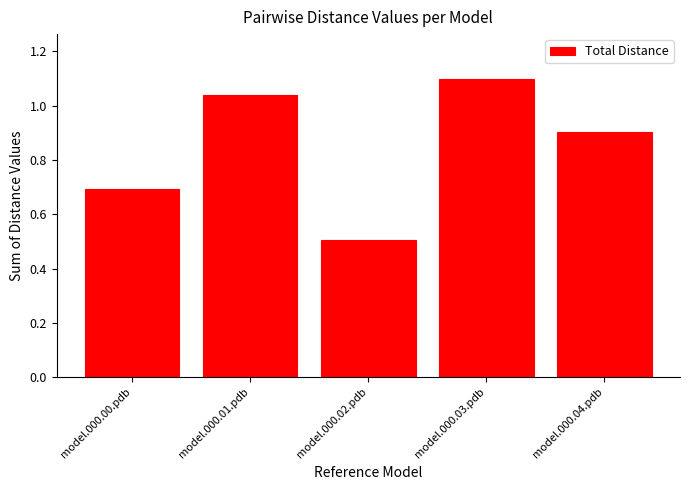

List the labels in order of value, largest first.

model.000.03.pdb, model.000.01.pdb, model.000.04.pdb, model.000.00.pdb, model.000.02.pdb